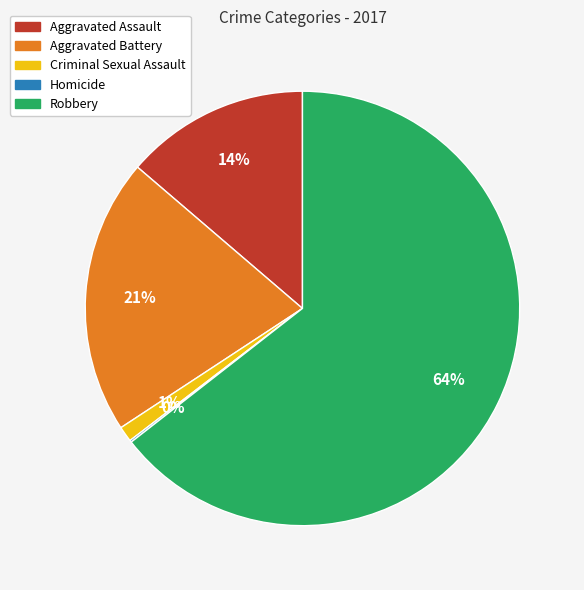

Which category has the biggest portion of the pie?

Robbery